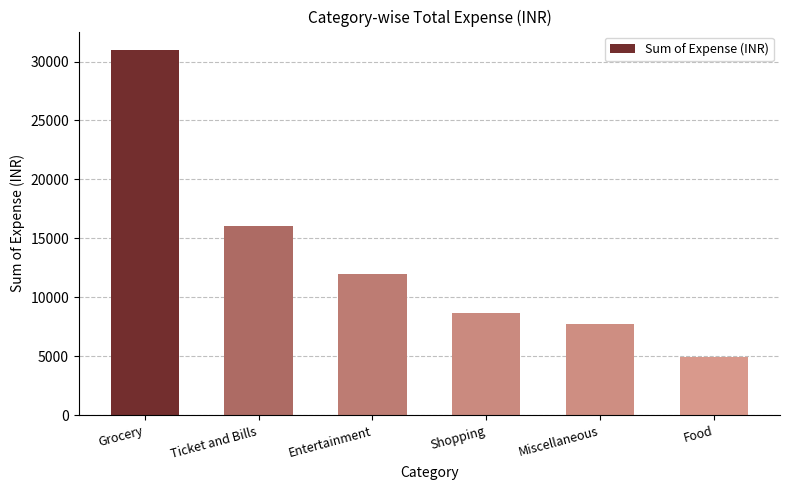

Count the number of categories in the chart.

6